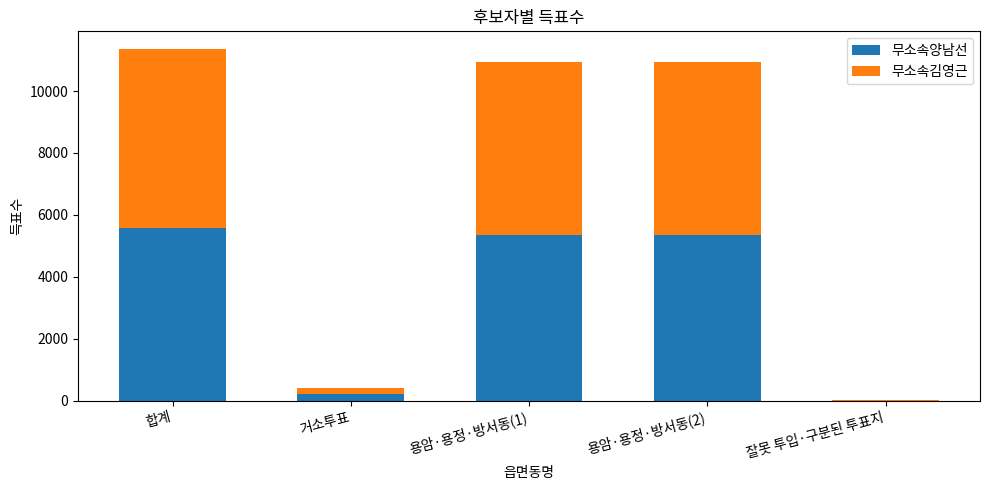

What is the maximum value for 무소속양남선?

5561